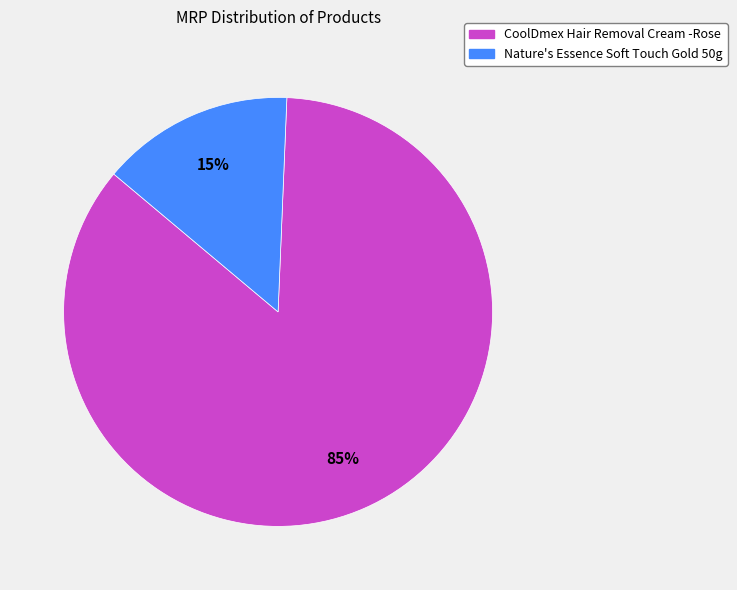

Which category accounts for the majority?

CoolDmex Hair Removal Cream -Rose